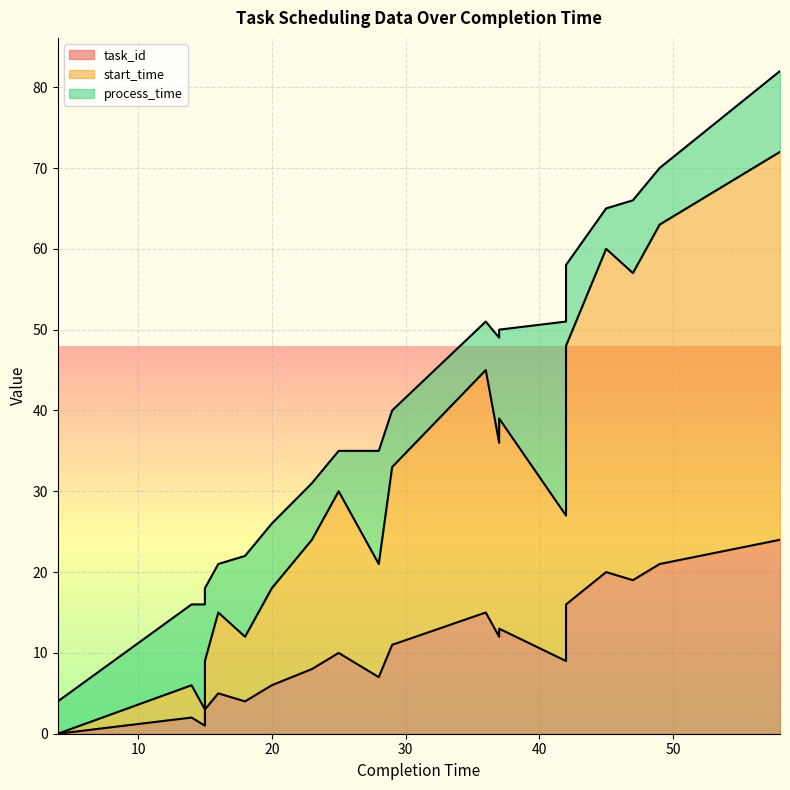

True or false: task_id has more than 0 interior local peaks.

True